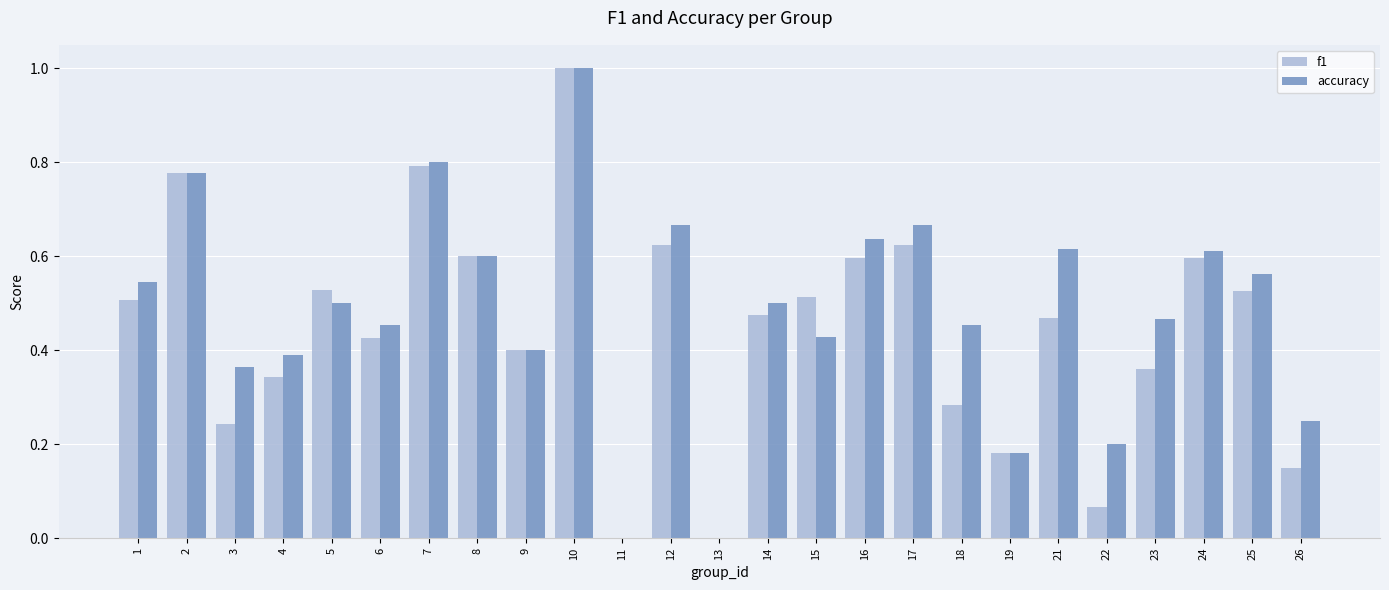

How many distinct data groups are displayed?

2